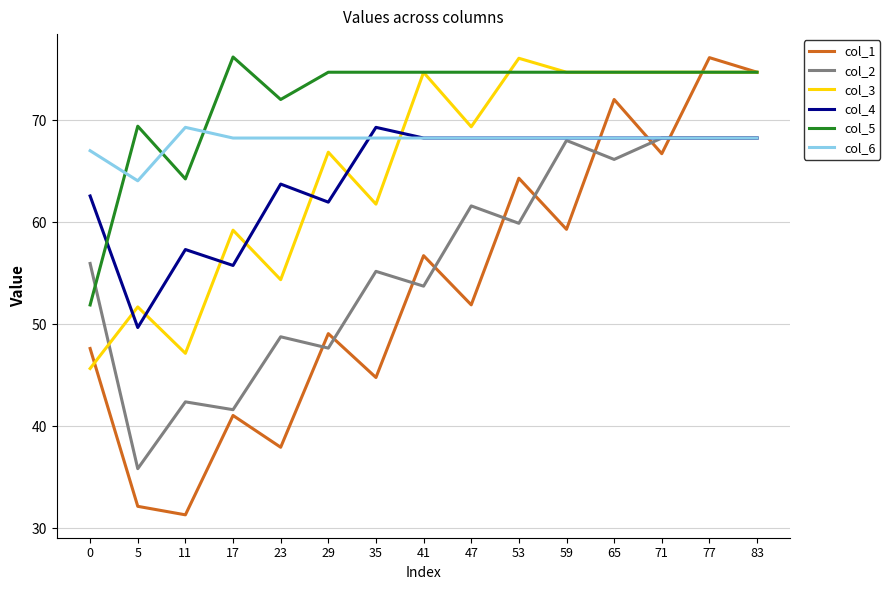

What is the highest value of the col_2 series?

68.3